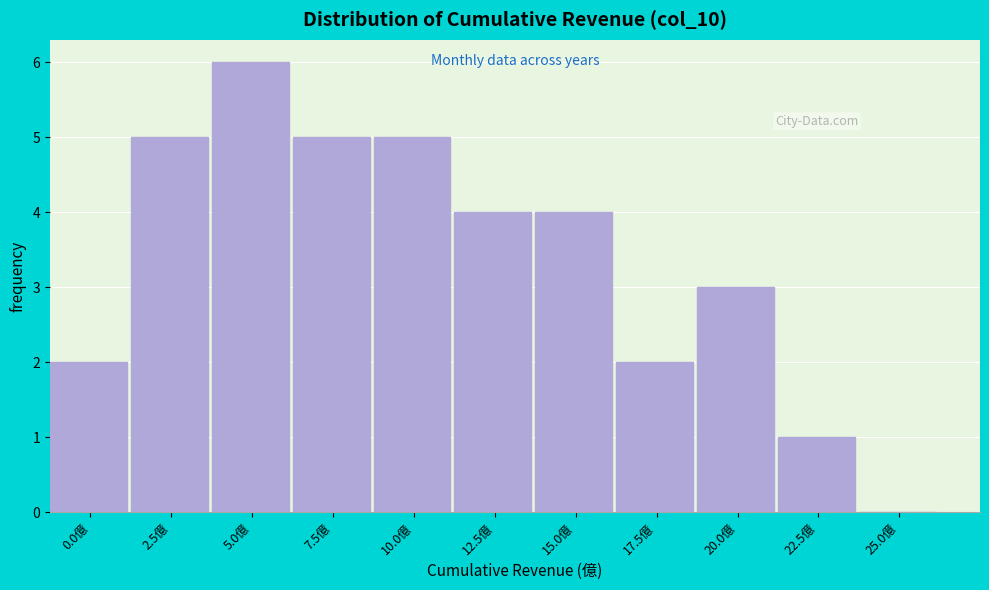

Reading left to right, what are all the values shown in this chart?

0.0億=2	2.5億=5	5.0億=6	7.5億=5	10.0億=5	12.5億=4	15.0億=4	17.5億=2	20.0億=3	22.5億=1	25.0億=0